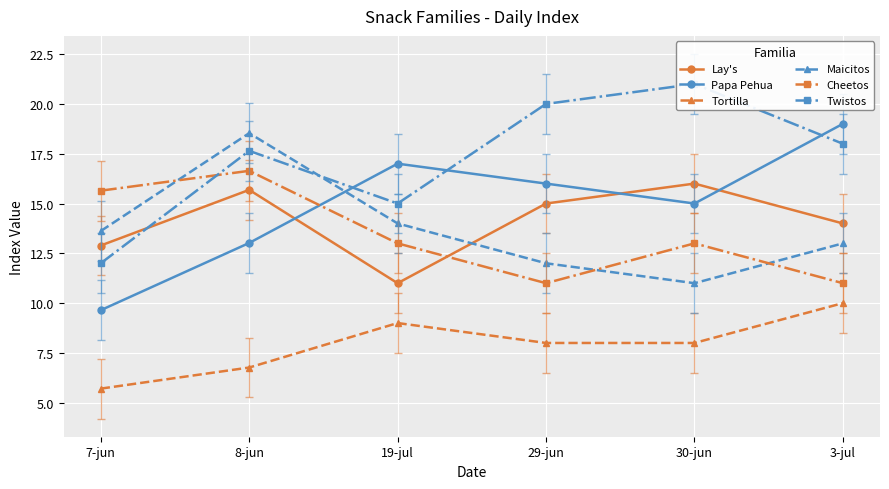

How many lines are shown in the chart?

6